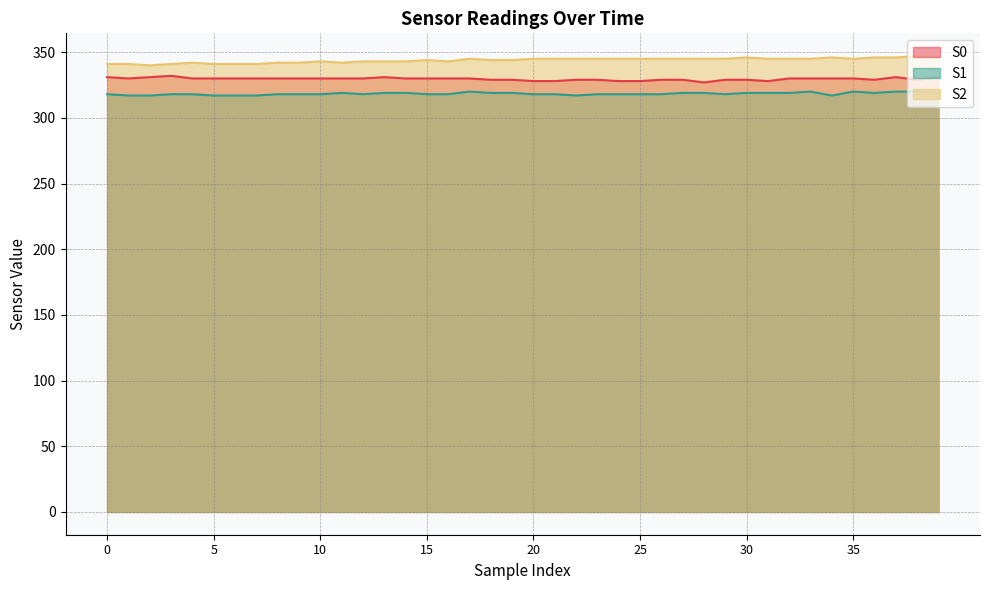

How many distinct data groups are displayed?

3